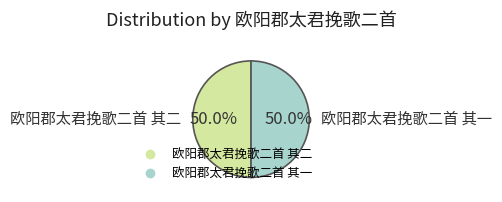

Count the number of slices in the pie.

2